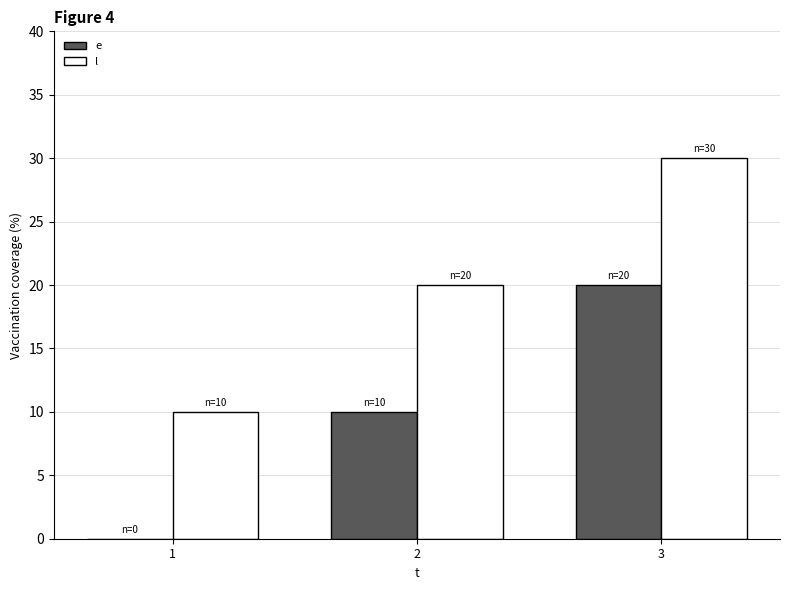

True or false: l has a value of 30 at 3.

True